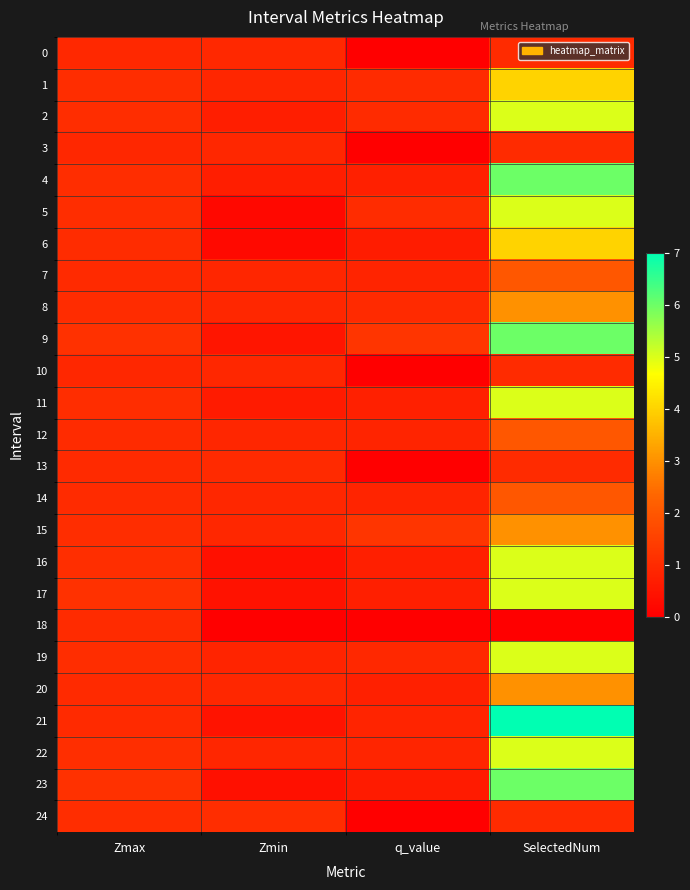

Rank the series at Zmin from lowest to highest value.

18, 5, 6, 23, 16, 17, 21, 9, 11, 2, 4, 19, 22, 7, 1, 12, 20, 8, 14, 15, 10, 3, 0, 13, 24